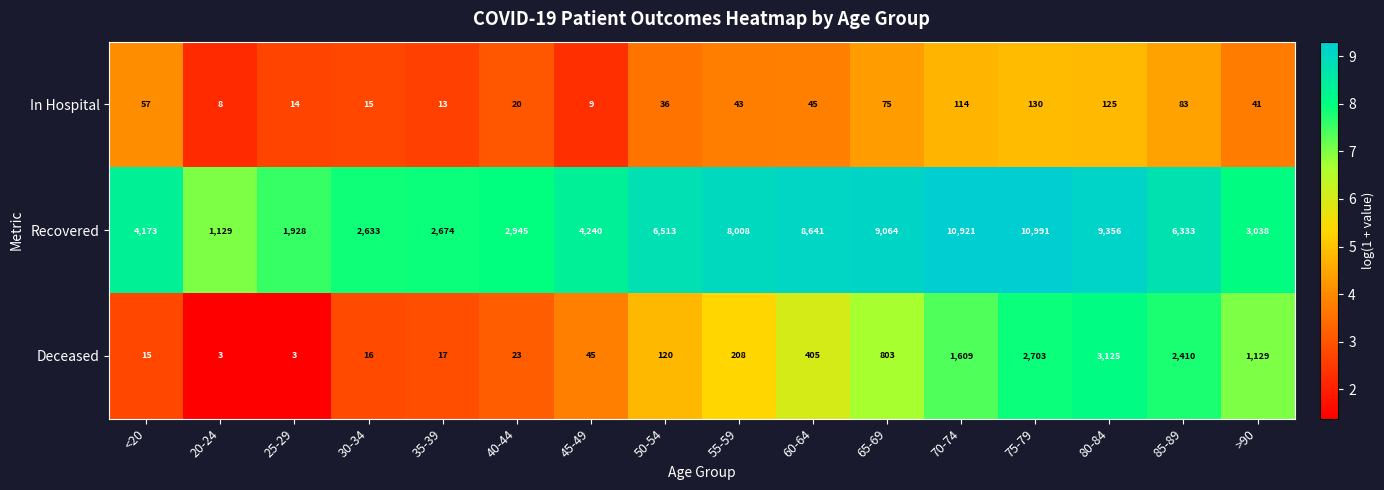

At how many categories does at least one series exceed 8?

16